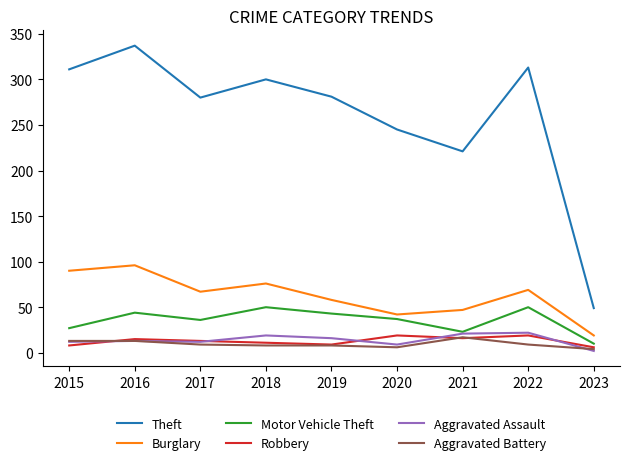

Read the Aggravated Assault value at 2021, to the nearest 10.

20